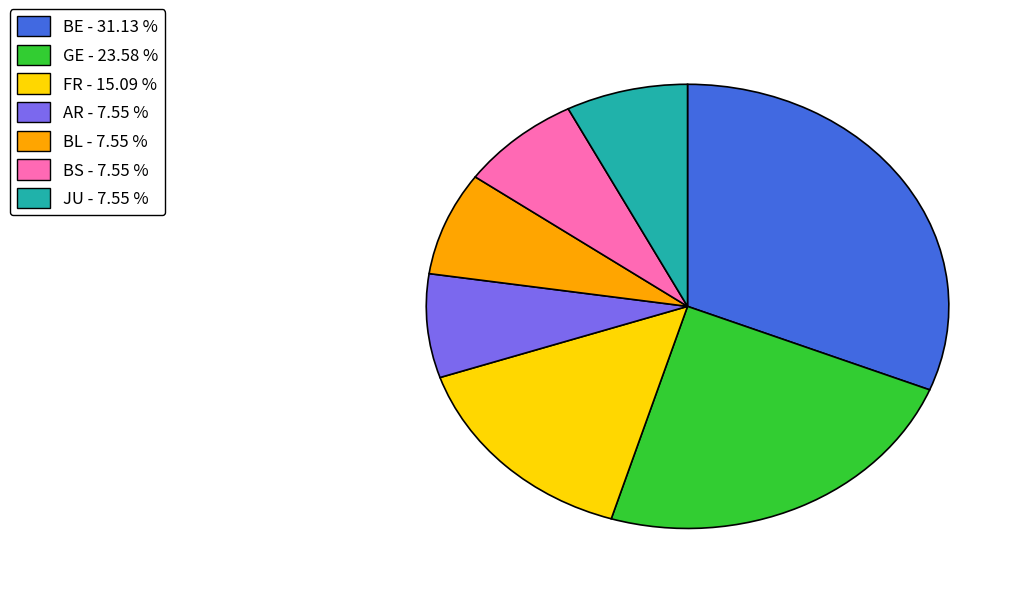

Is there any slice that represents more than half of the pie?

No